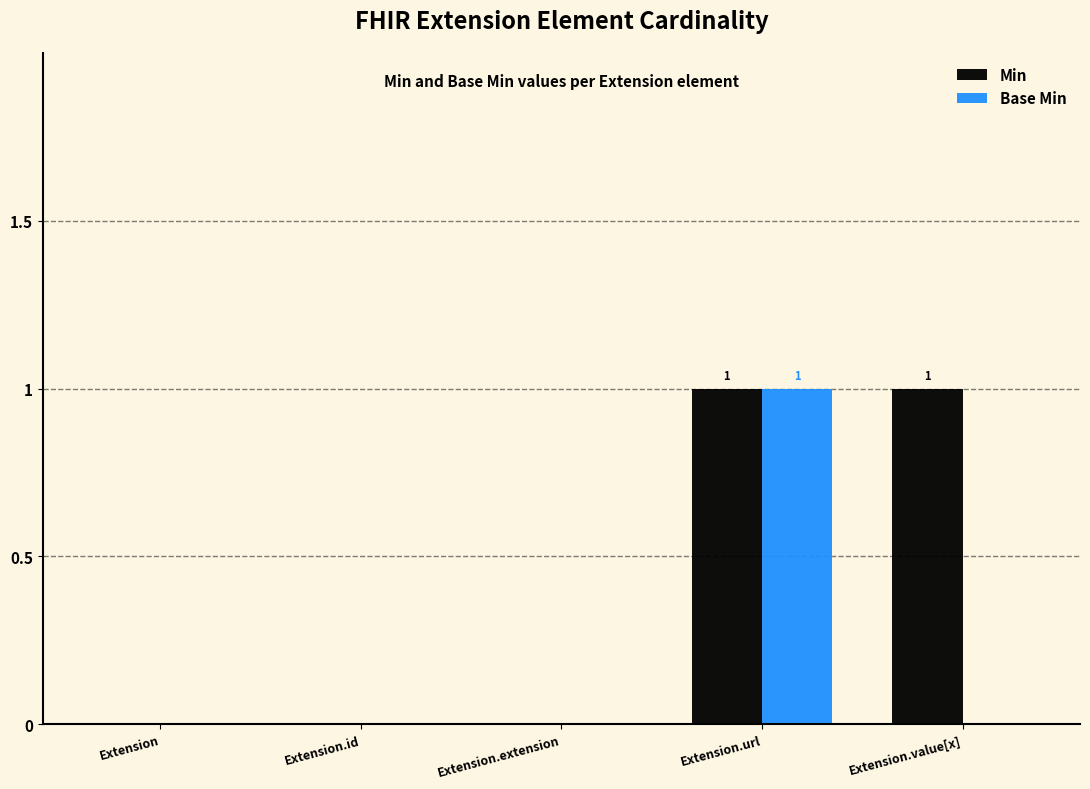

At which category is the sum across all series the highest?

Extension.url